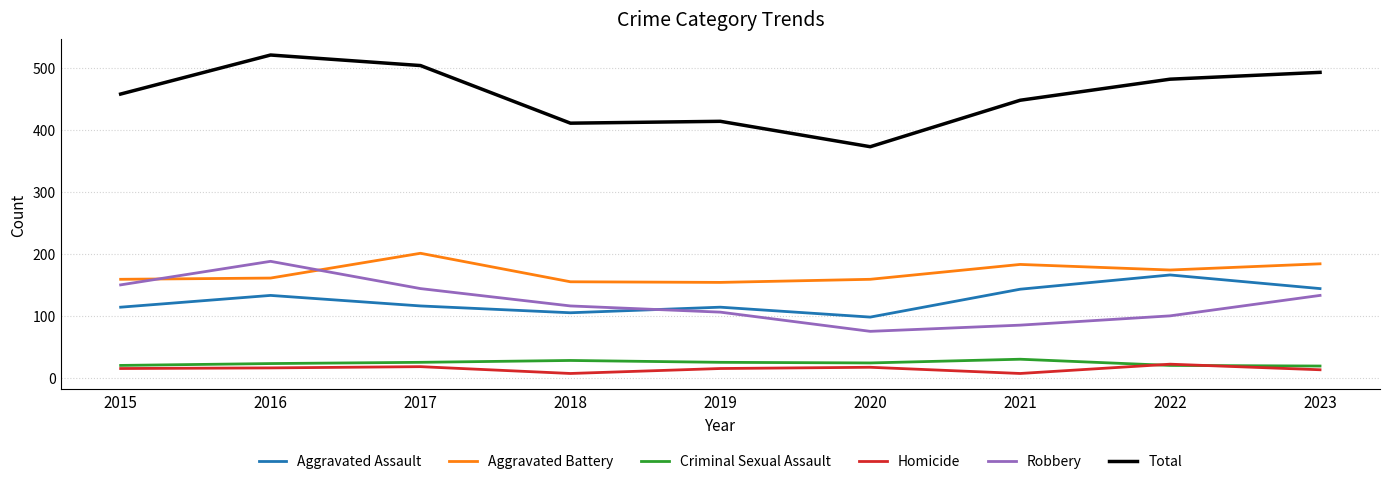

What is the difference between the maximum and minimum values in the Total series?

148